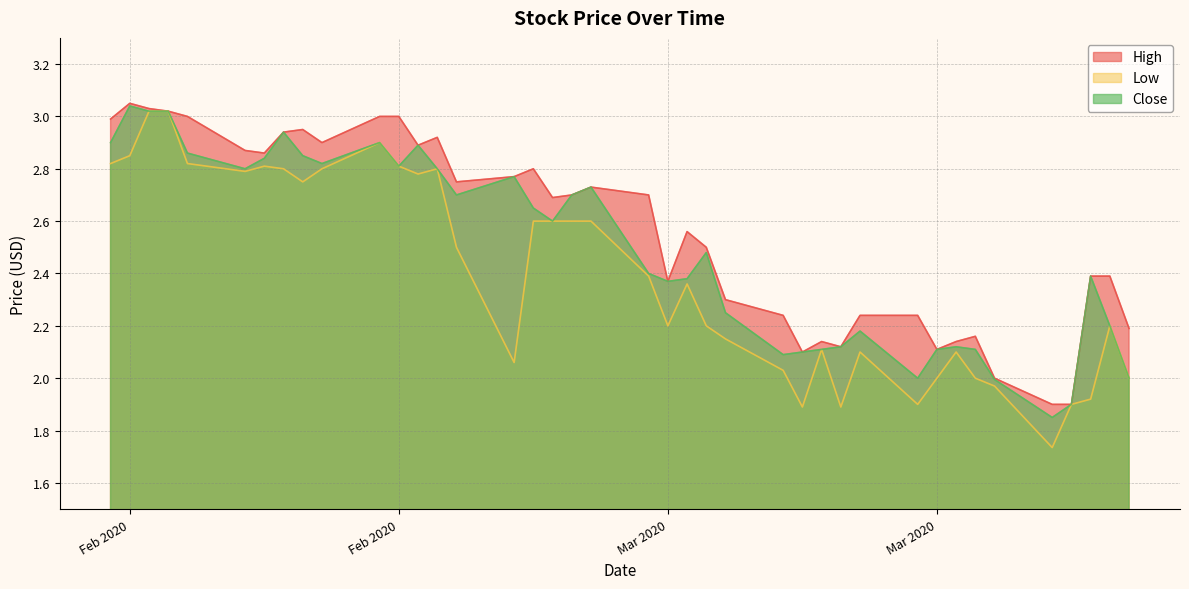

At which category does High reach its first local valley?

2020-02-18